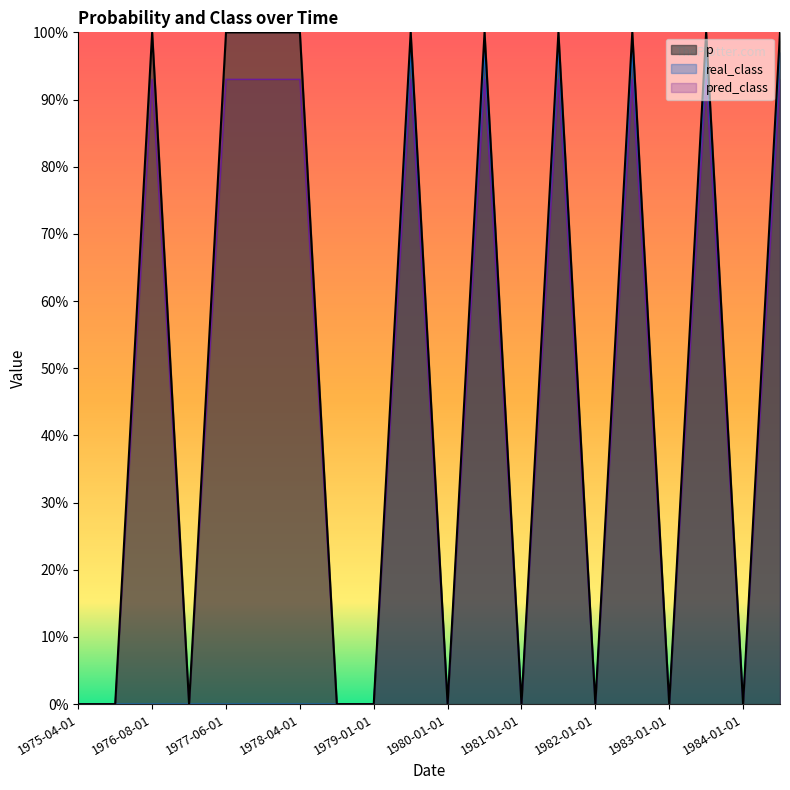

What is the difference between the real_class values at 1984-01-01 and 1984-06-01?

1.0